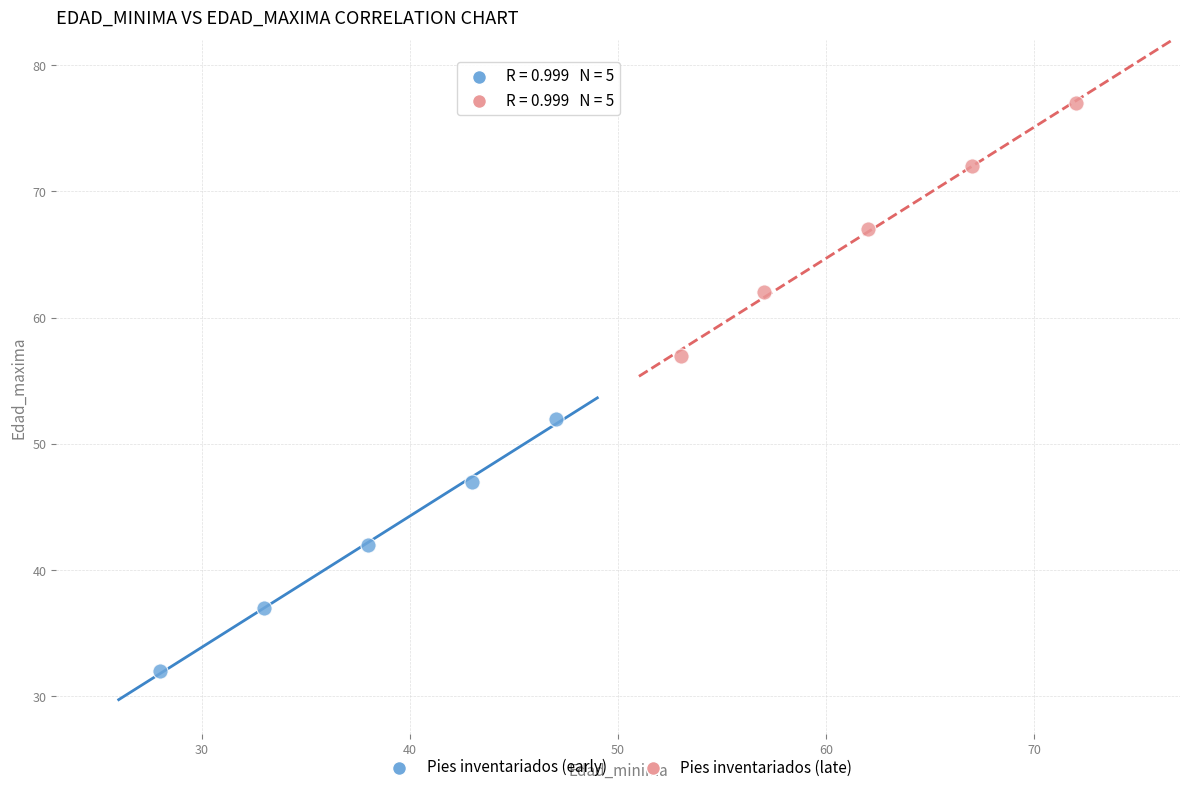

Which series reaches the minimum Y coordinate?

Pies inventariados (early)